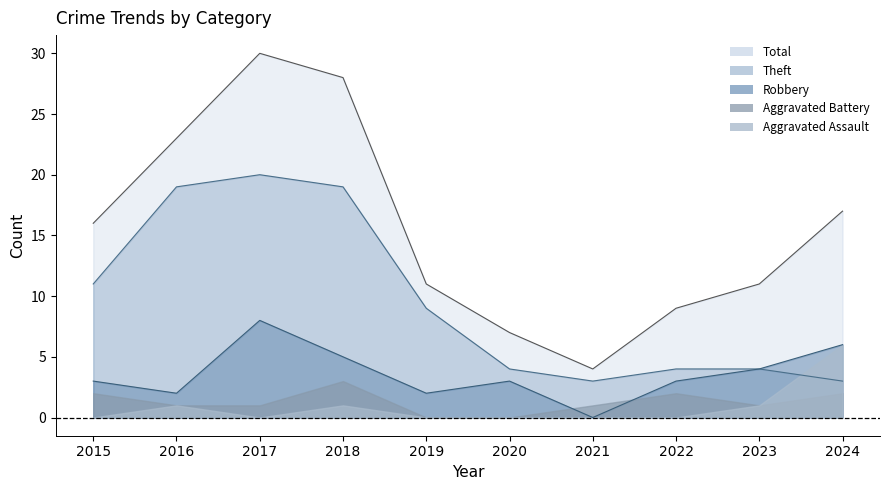

At which label does Total reach its minimum?

2021